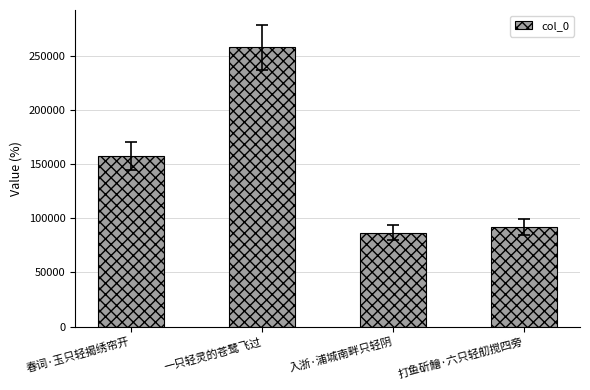

What is the label of the 4th bar from the left?

打鱼斫鱠·六只轻舠搅四旁